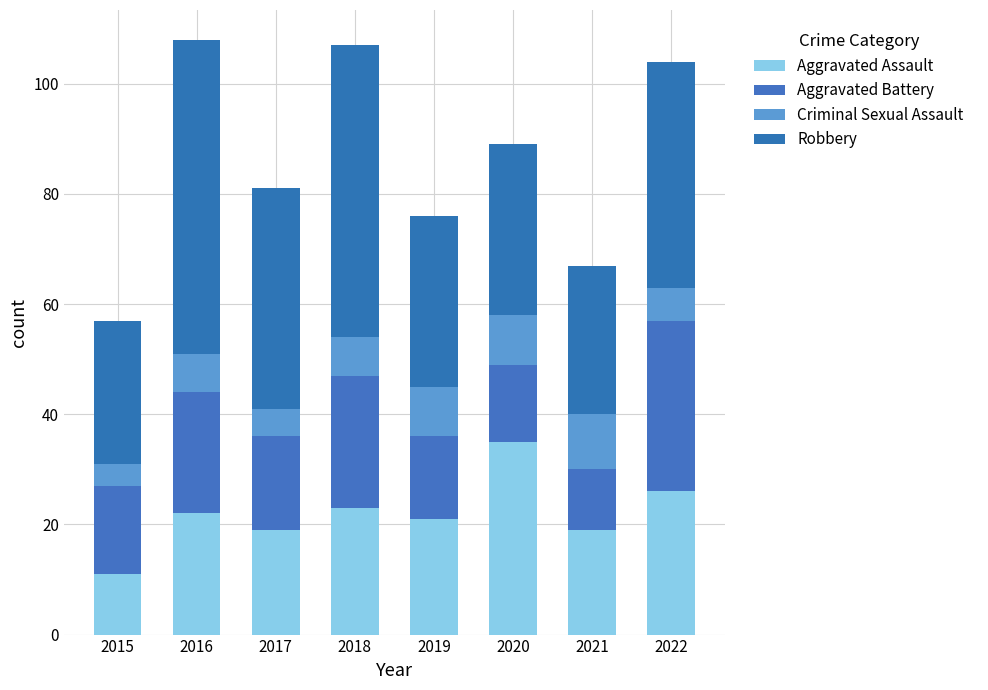

The value of Aggravated Assault at 2017 is 32. True or false?

False